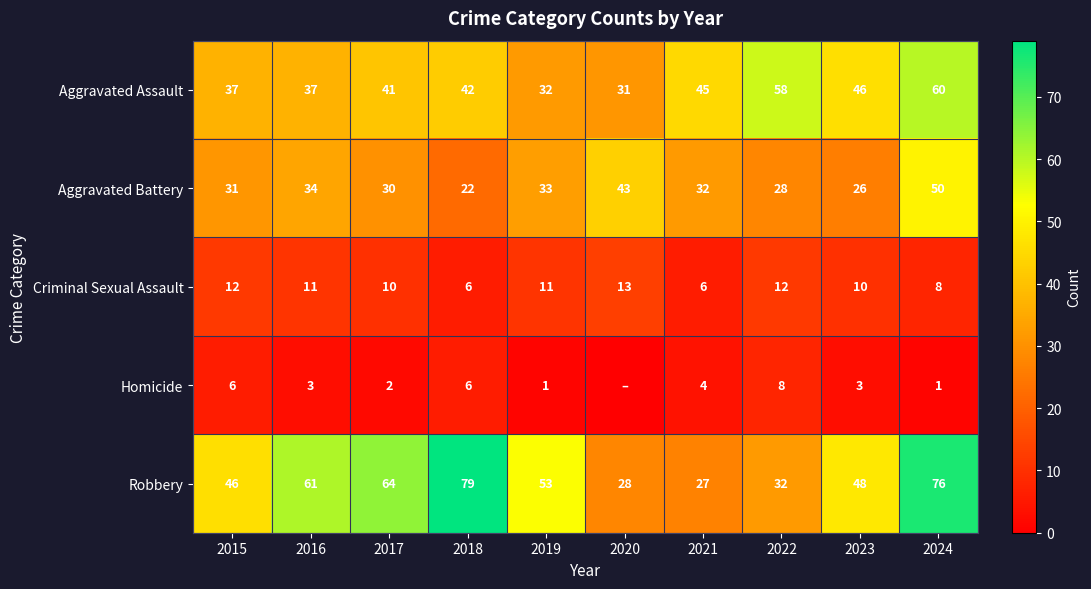

At which category does the chart reach its minimum across all series?

2020